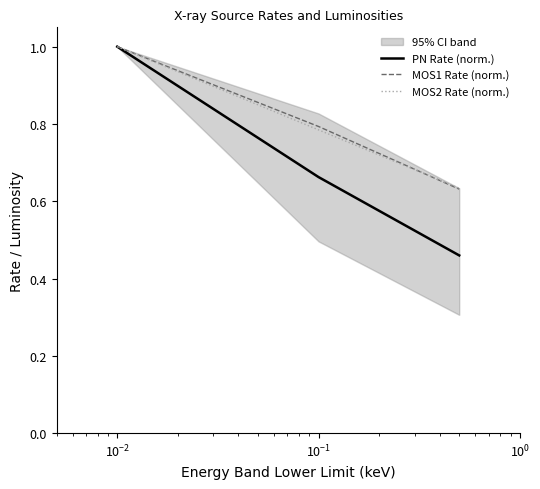

What is the value of the MOS2 Rate (norm.) point at the 3rd from the left?

0.6